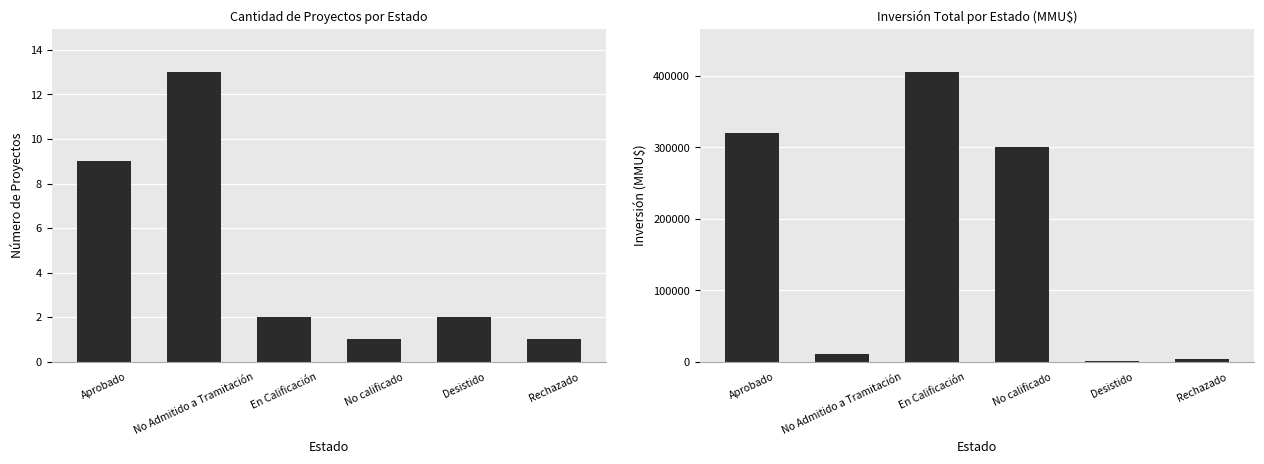

How many groups of bars are there?

6